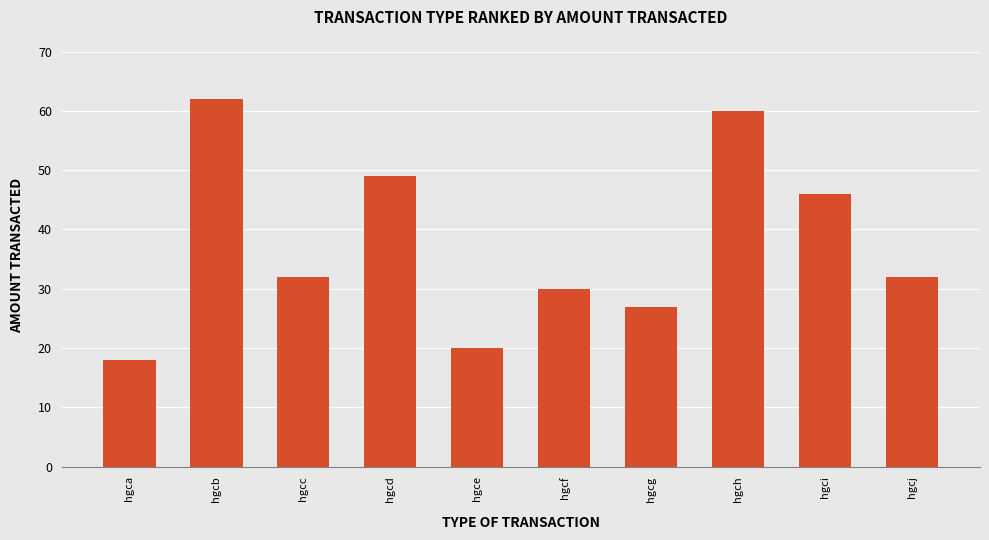

The chart shows a value of 62 at hgcb. True or false?

True